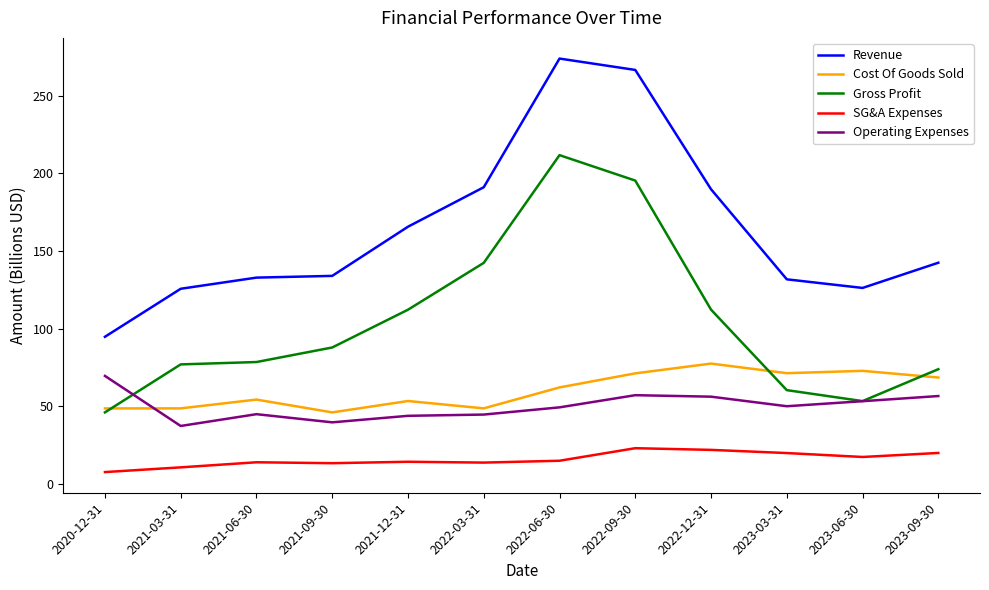

Which series has the largest range (max minus min)?

Revenue